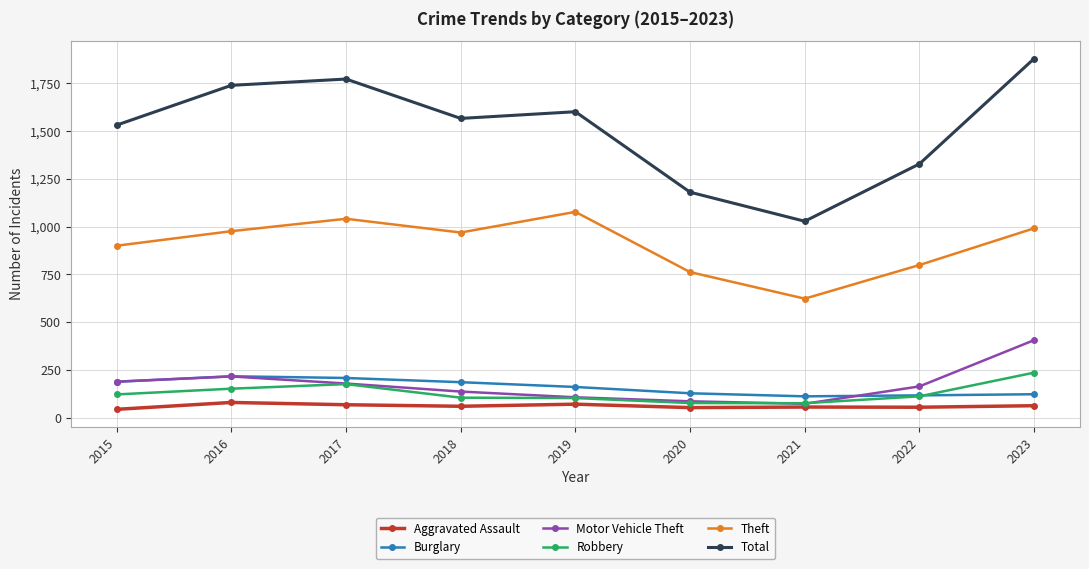

What is the value of the Motor Vehicle Theft point at the 9th from the left?

406